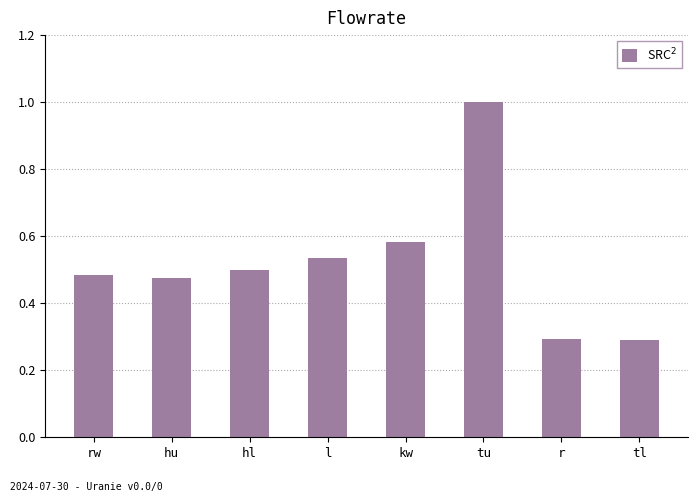

What position from the right is hu?

7